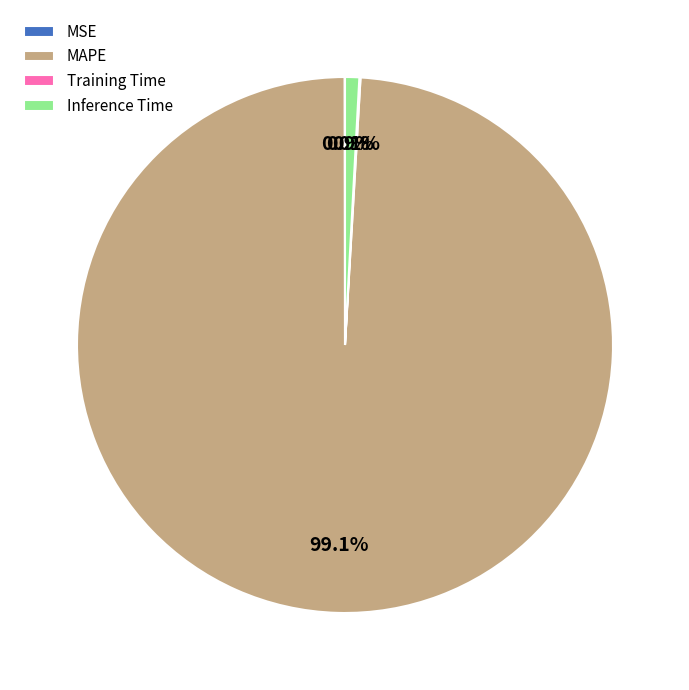

To the nearest percent, what is the difference between the largest and smallest slice percentages?

99%